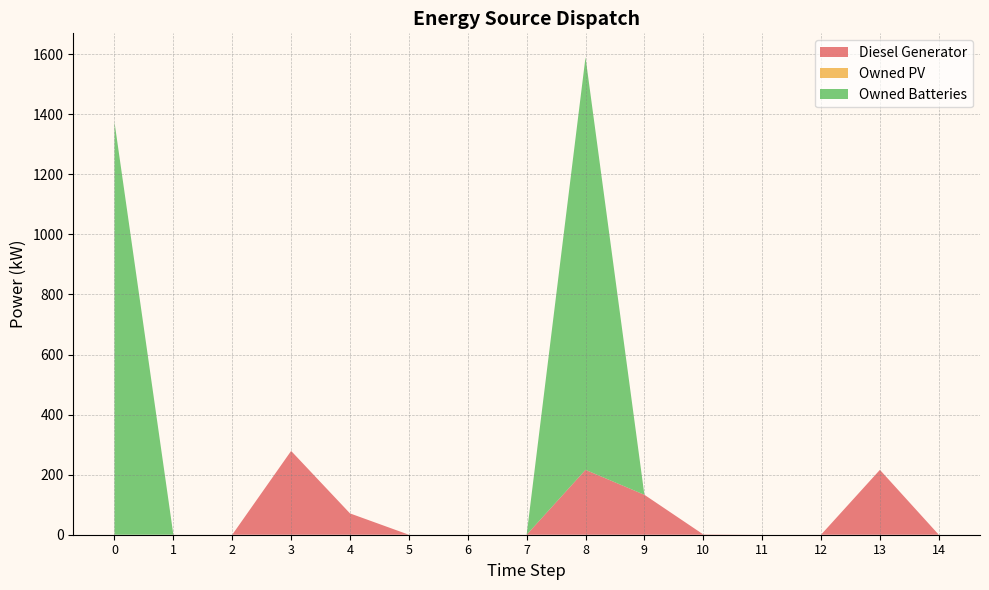

Reading left to right, list all the values displayed in this chart.

Diesel Generator: 0=0	1=0	2=0	3=279	4=71	5=0	6=0	7=0	8=216	9=133	10=1	11=0	12=0	13=216	14=0
Owned PV: 0=0	1=0	2=0	3=0	4=0	5=0	6=0	7=0	8=0	9=0	10=0	11=0	12=0	13=0	14=0
Owned Batteries: 0=1374	1=0	2=0	3=0	4=0	5=0	6=0	7=0	8=1374	9=0	10=0	11=0	12=0	13=0	14=0